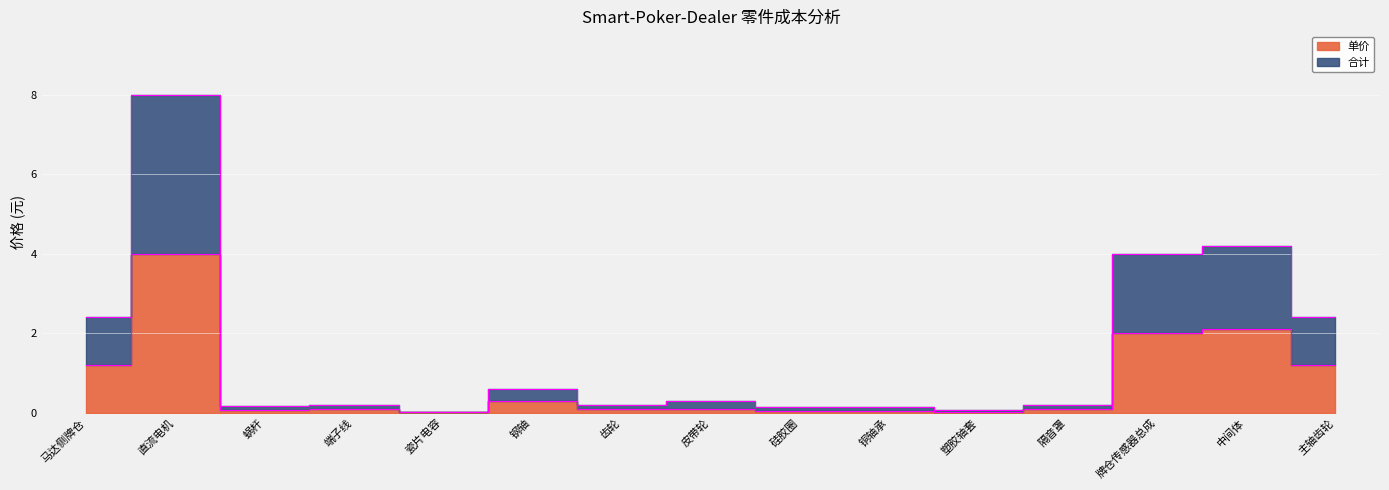

Rank the series at 直流电机 from highest to lowest value.

合计, 单价